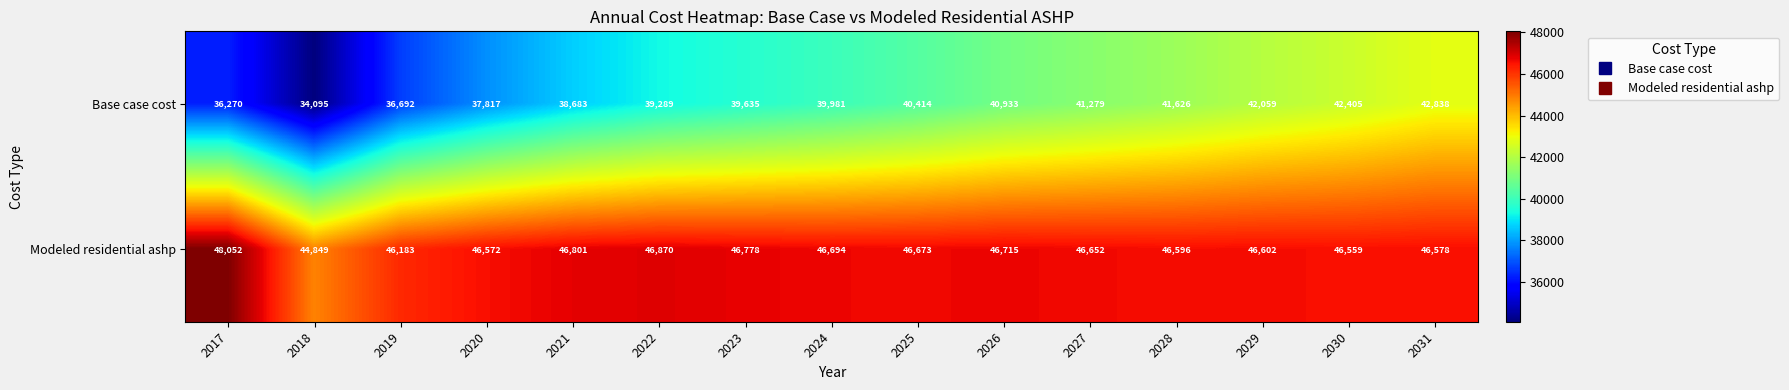

At which category is the sum across all series the highest?

2031